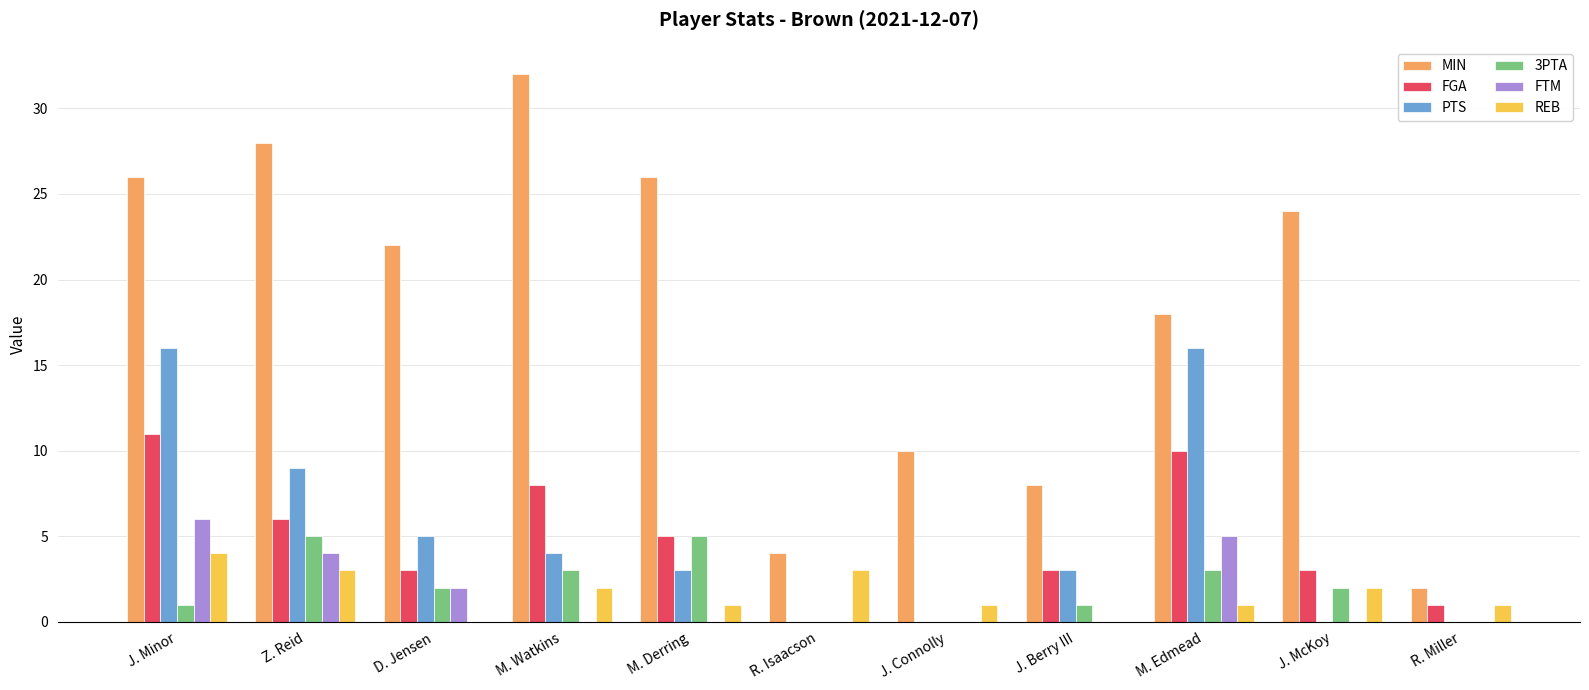

What is the maximum value for MIN?

32